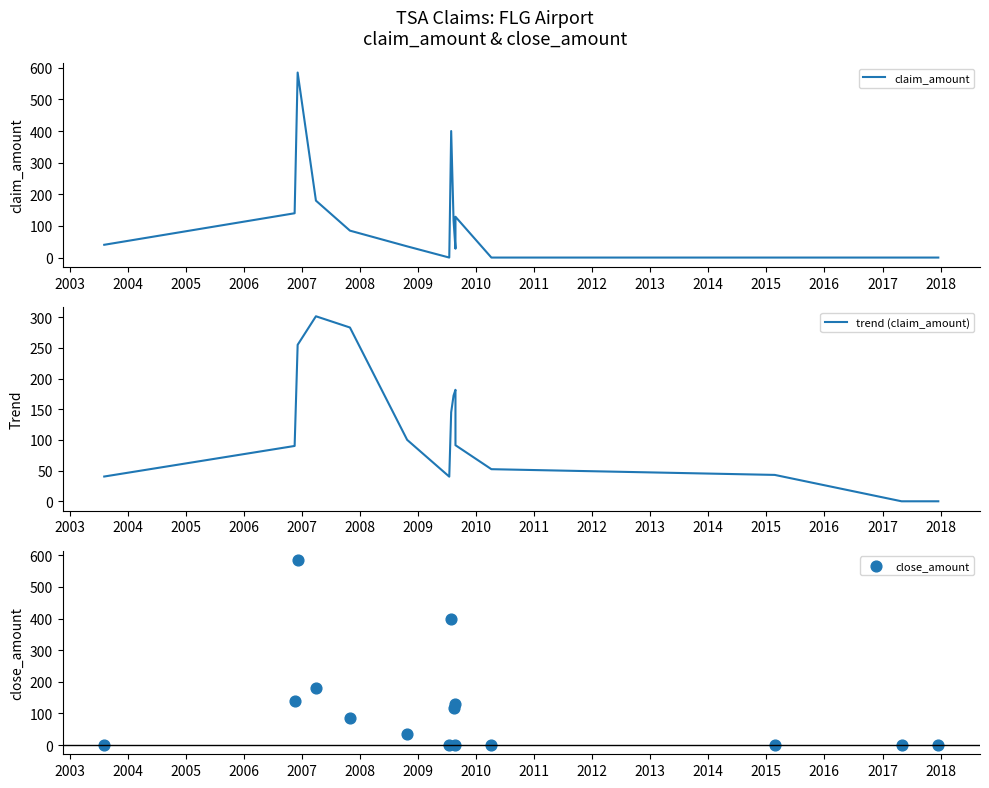

Which series has the largest total across all categories?

trend (claim_amount)